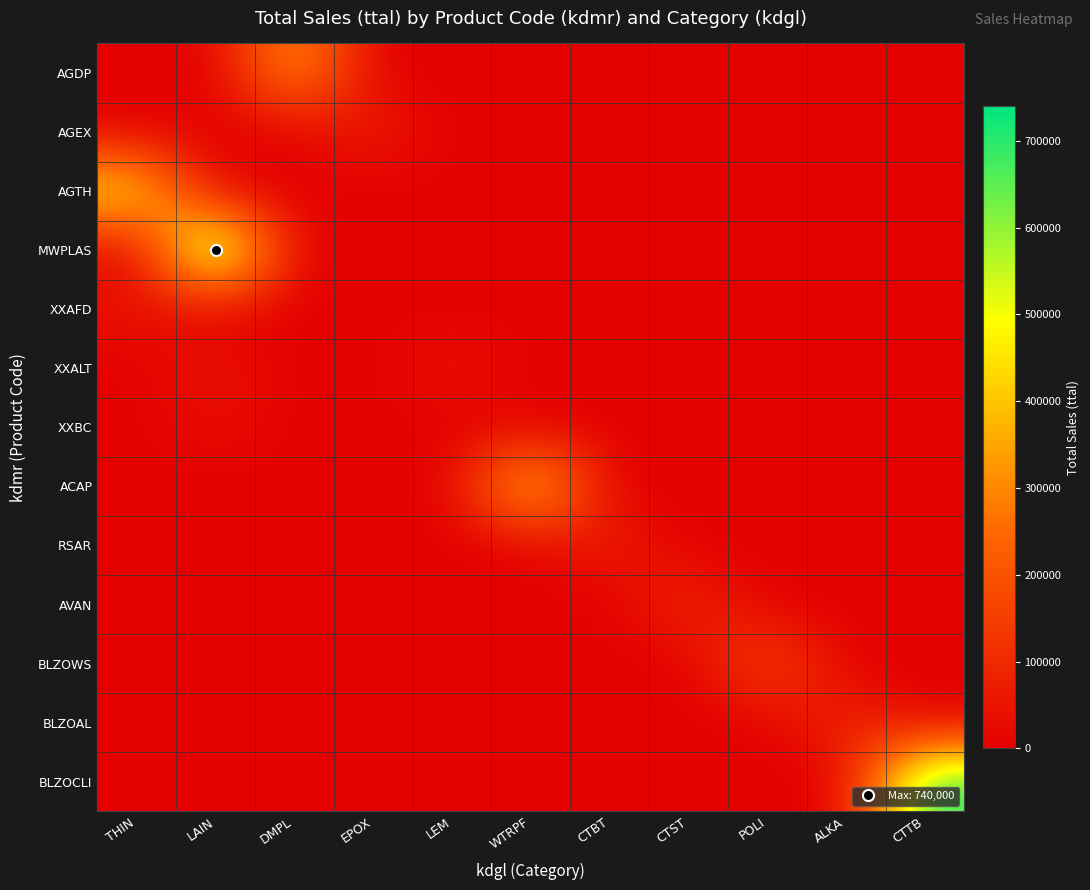

Which has a higher value, WTRPF or CTBT?

WTRPF